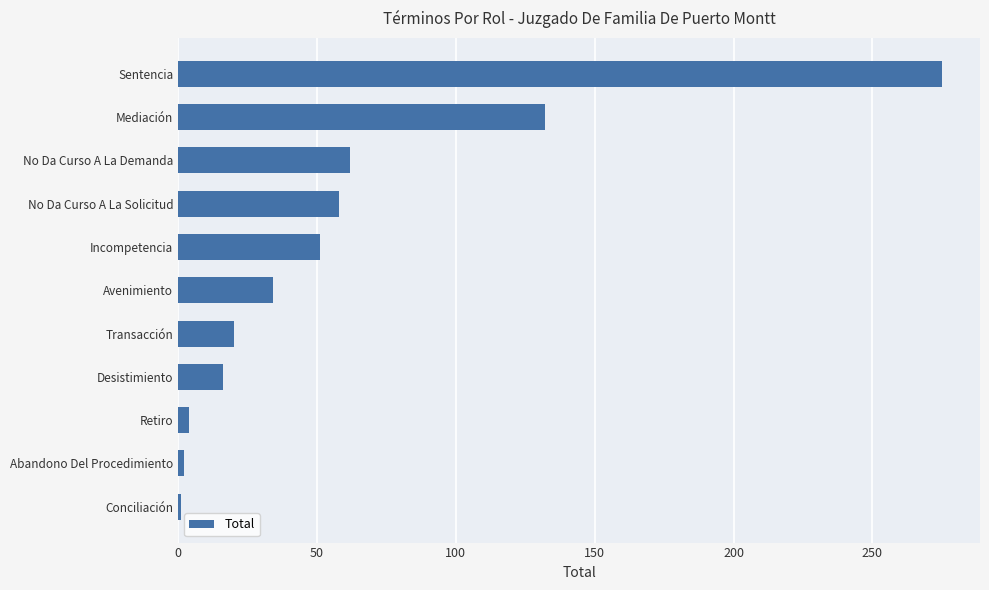

True or false: the data shows 275 at Sentencia.

True